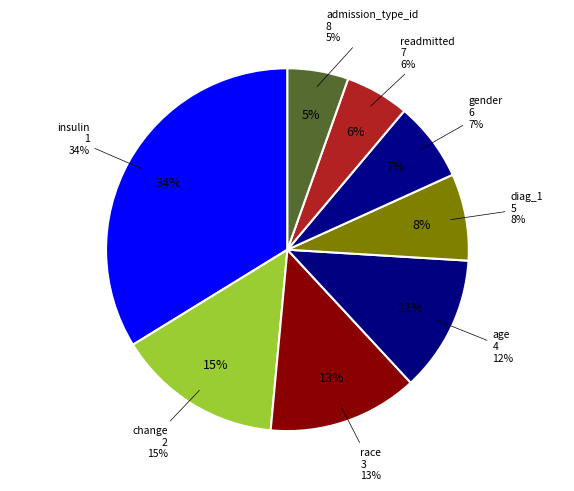

Combined, do admission_type_id and insulin account for over 50%?

No